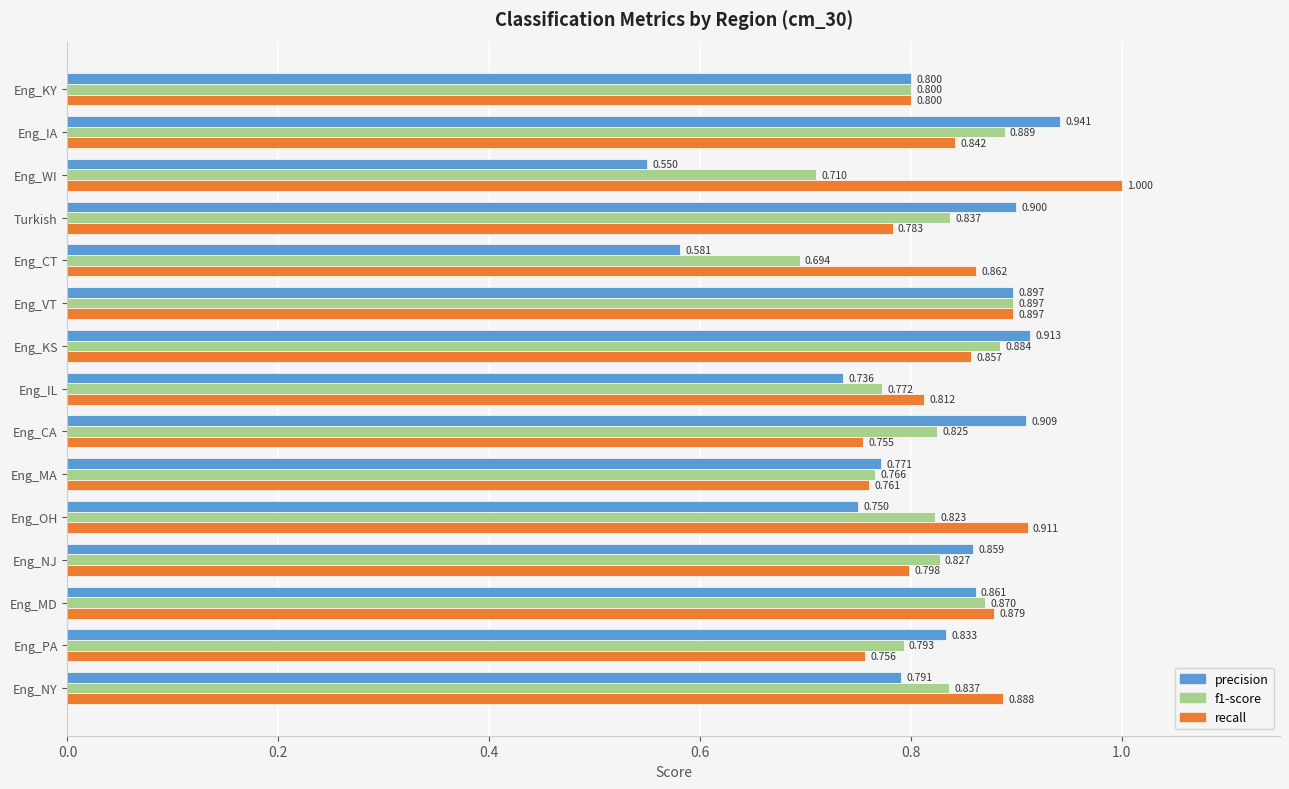

Where is precision nearest to the value 0?

Eng_WI